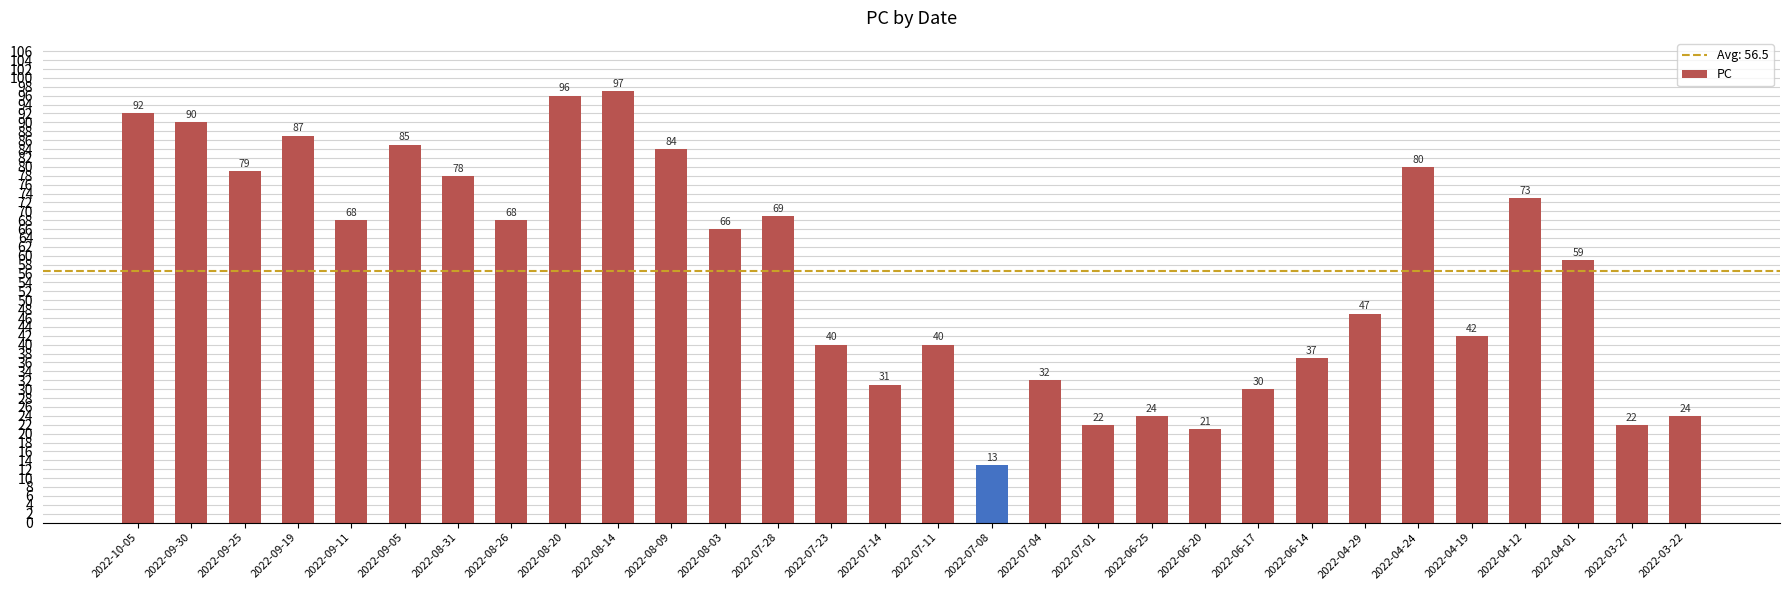

Reading left to right, extract all data points from this chart.

2022-10-05=92	2022-09-30=90	2022-09-25=79	2022-09-19=87	2022-09-11=68	2022-09-05=85	2022-08-31=78	2022-08-26=68	2022-08-20=96	2022-08-14=97	2022-08-09=84	2022-08-03=66	2022-07-28=69	2022-07-23=40	2022-07-14=31	2022-07-11=40	2022-07-08=13	2022-07-04=32	2022-07-01=22	2022-06-25=24	2022-06-20=21	2022-06-17=30	2022-06-14=37	2022-04-29=47	2022-04-24=80	2022-04-19=42	2022-04-12=73	2022-04-01=59	2022-03-27=22	2022-03-22=24